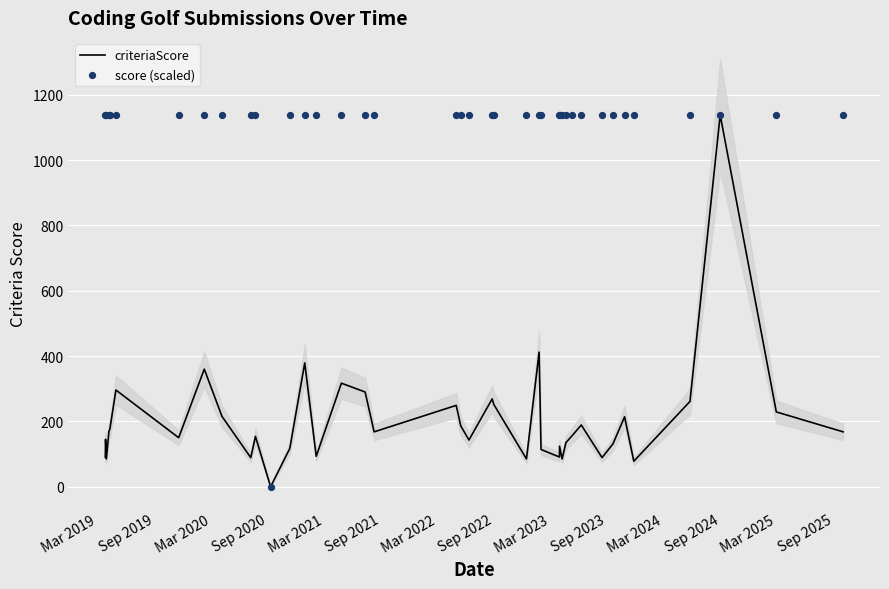

Which series reaches the maximum Y coordinate?

criteriaScore